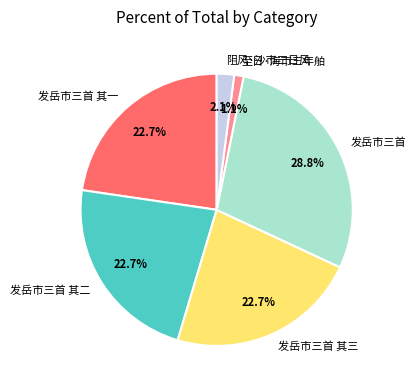

Is the sum of 发岳市三首 其二 and 发岳市三首 其一 greater than half?

No